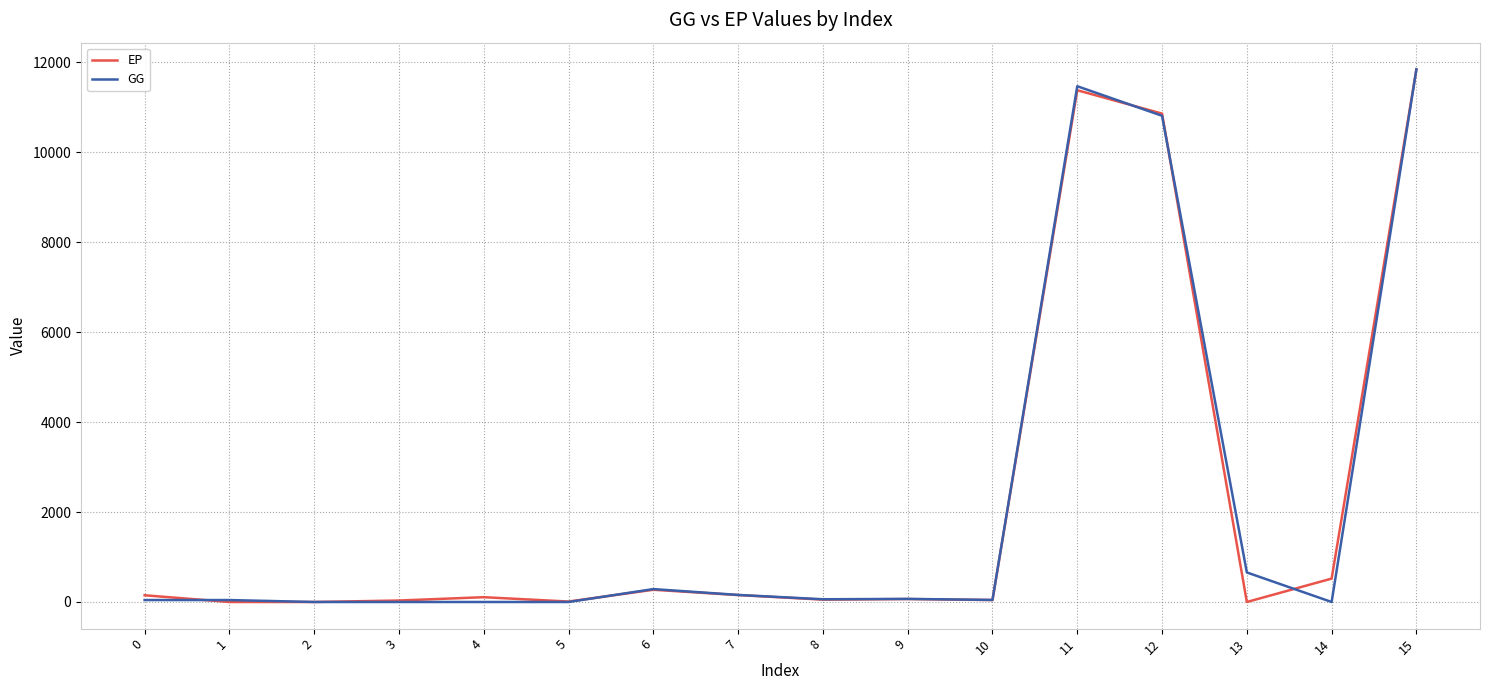

At which category is the sum across all series the highest?

15